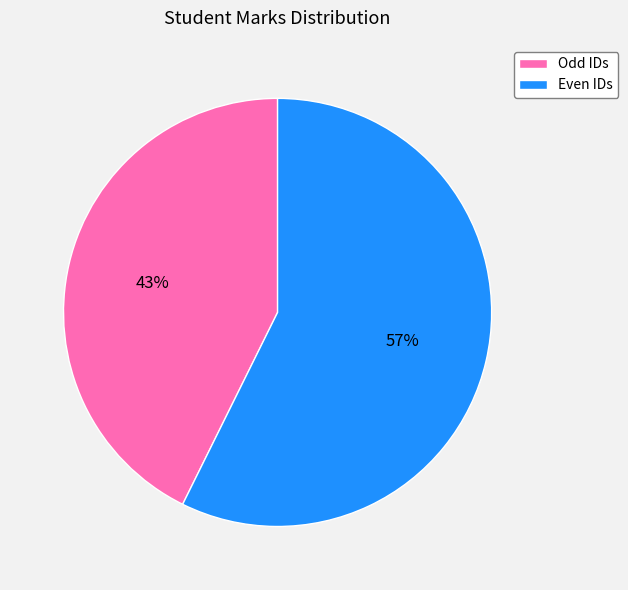

How many slices are in this pie chart?

2